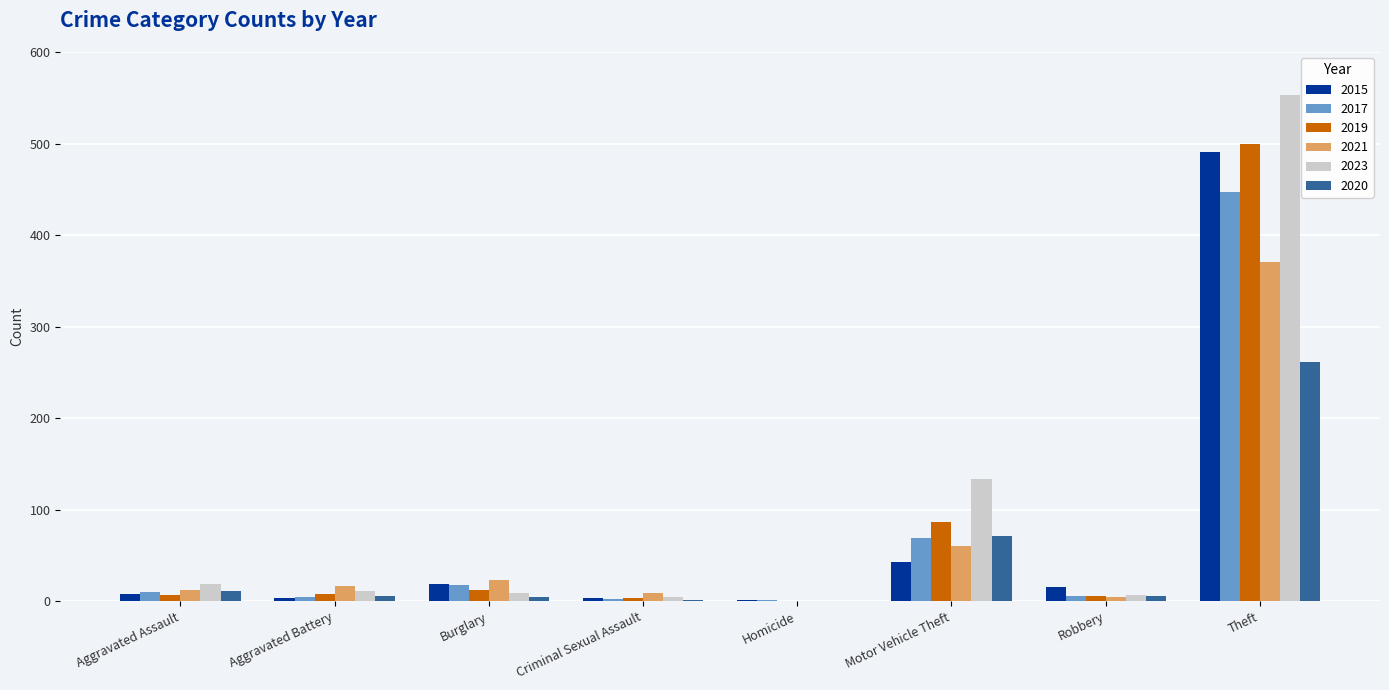

At which label does 2023 reach its peak?

Theft